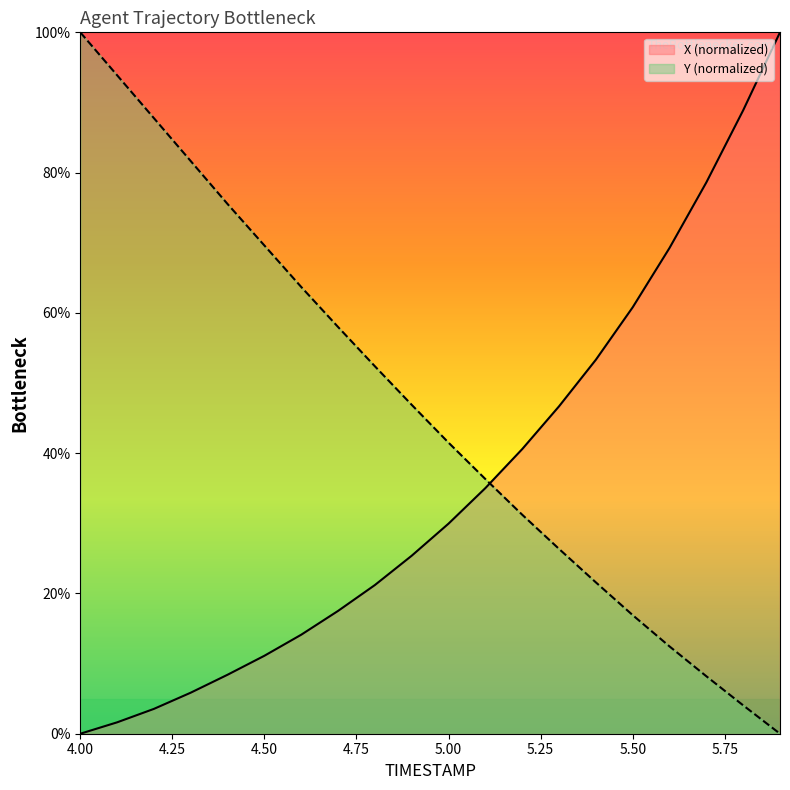

Where do X and Y first cross each other?

5.1 and 5.2